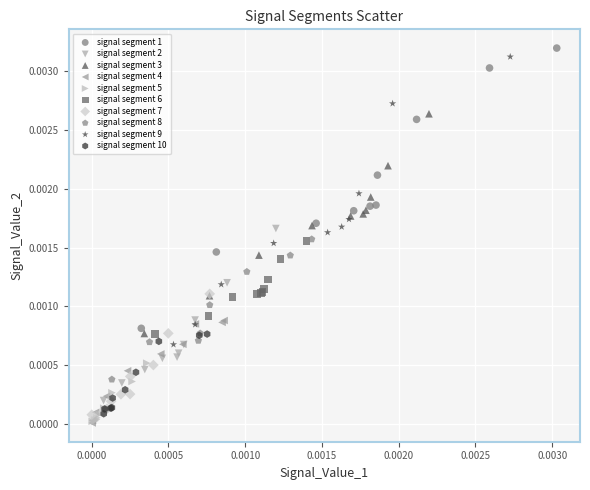

Which series has the largest Y range (max minus min)?

signal segment 9